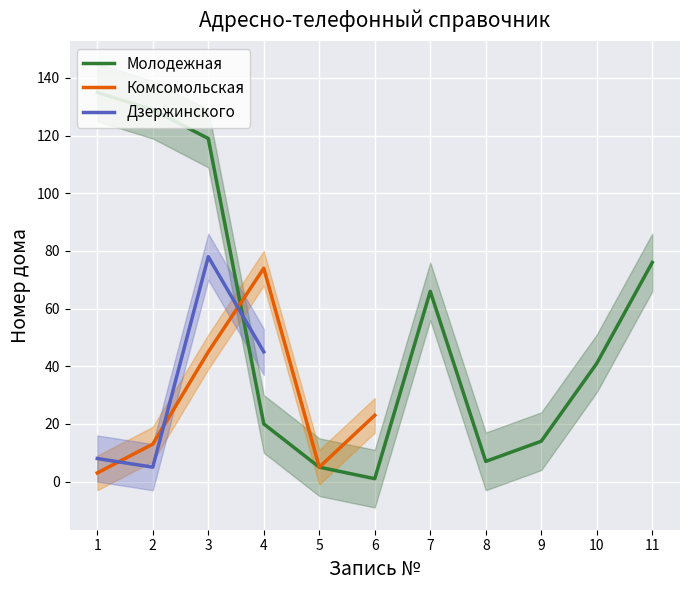

Which category has the highest value across all series?

1